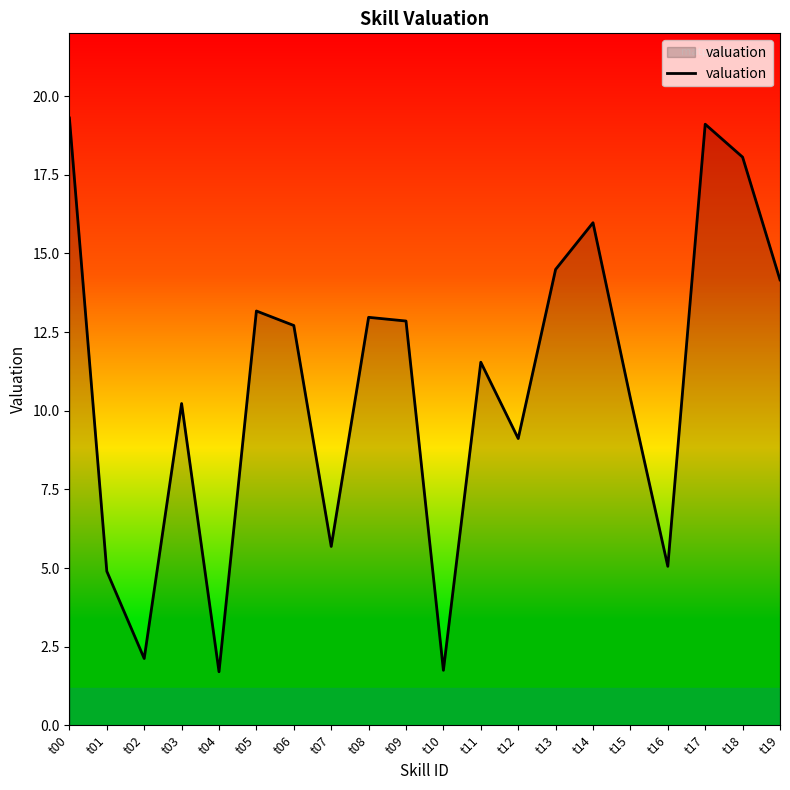

What is the difference between the second highest and second lowest values?

17.4